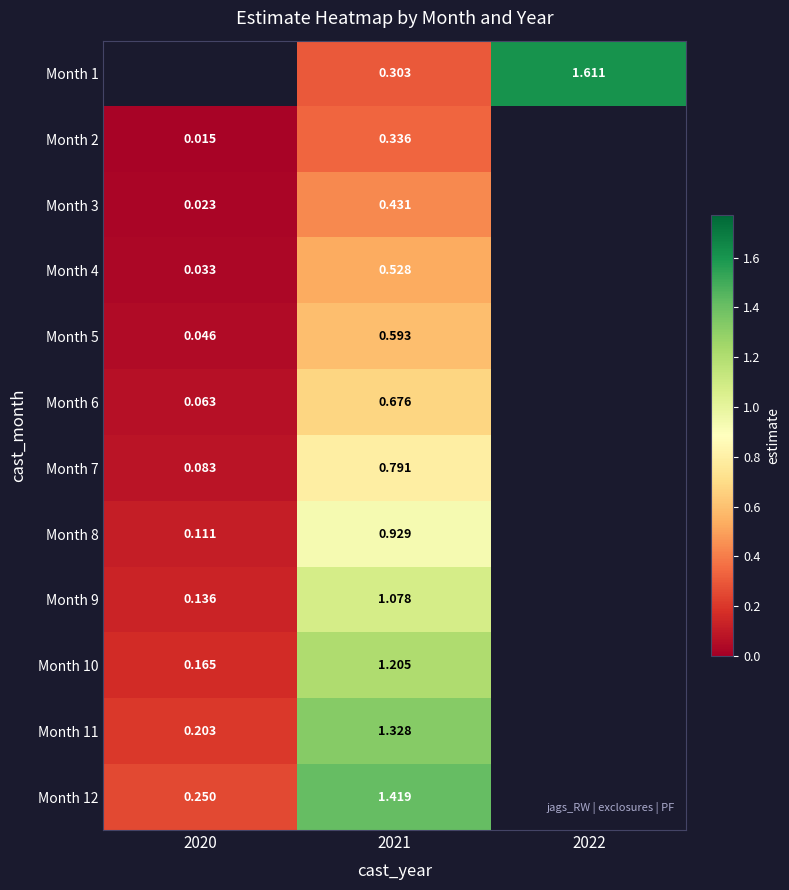

What is the difference between the Month 2 values at 2021 and 2020?

0.3